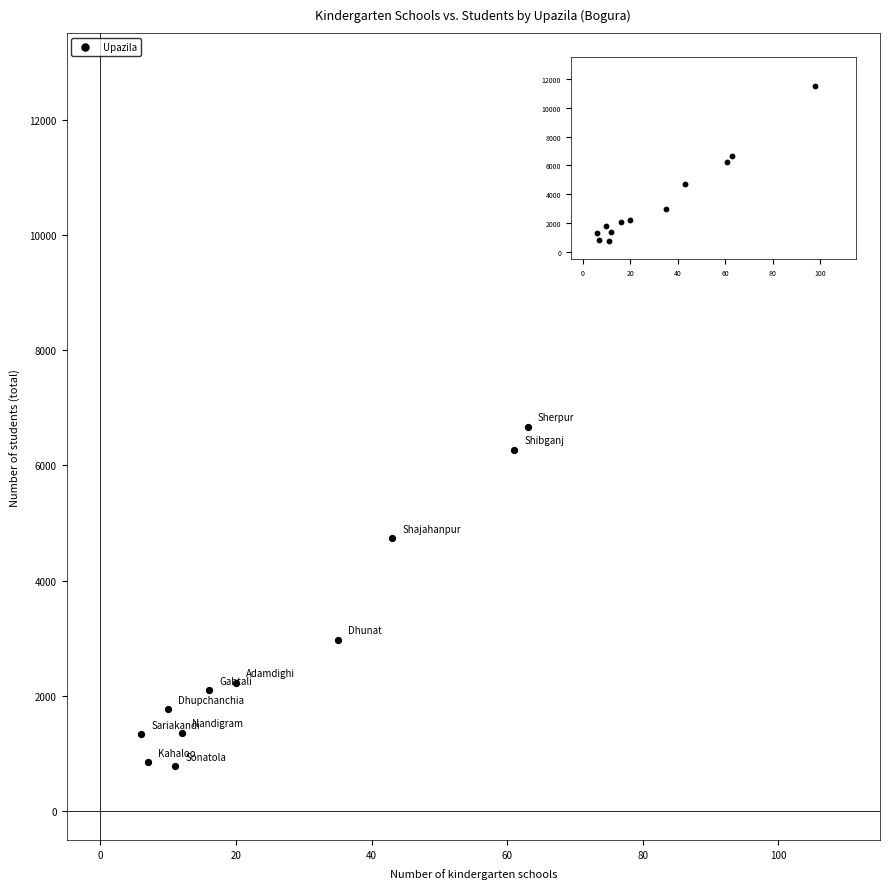

What is the average Y value?

3550